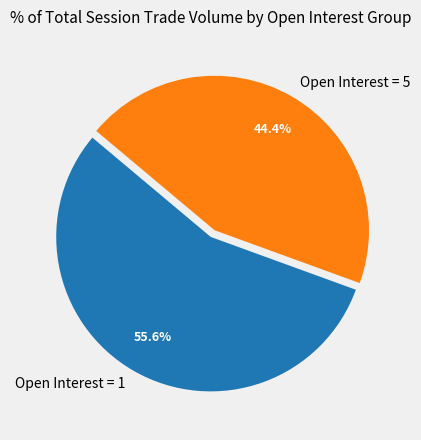

Combined, what portion of the pie is Open Interest = 5 and Open Interest = 1?

100.0%